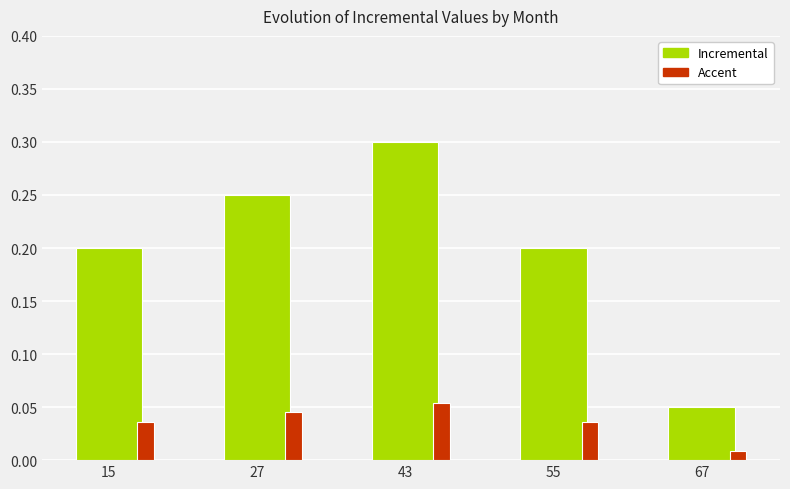

At which category does the chart reach its minimum across all series?

67